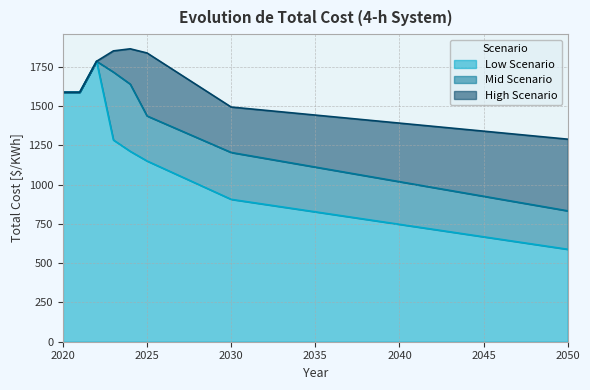

What are all the series names shown in the legend?

Low Scenario, Mid Scenario, High Scenario